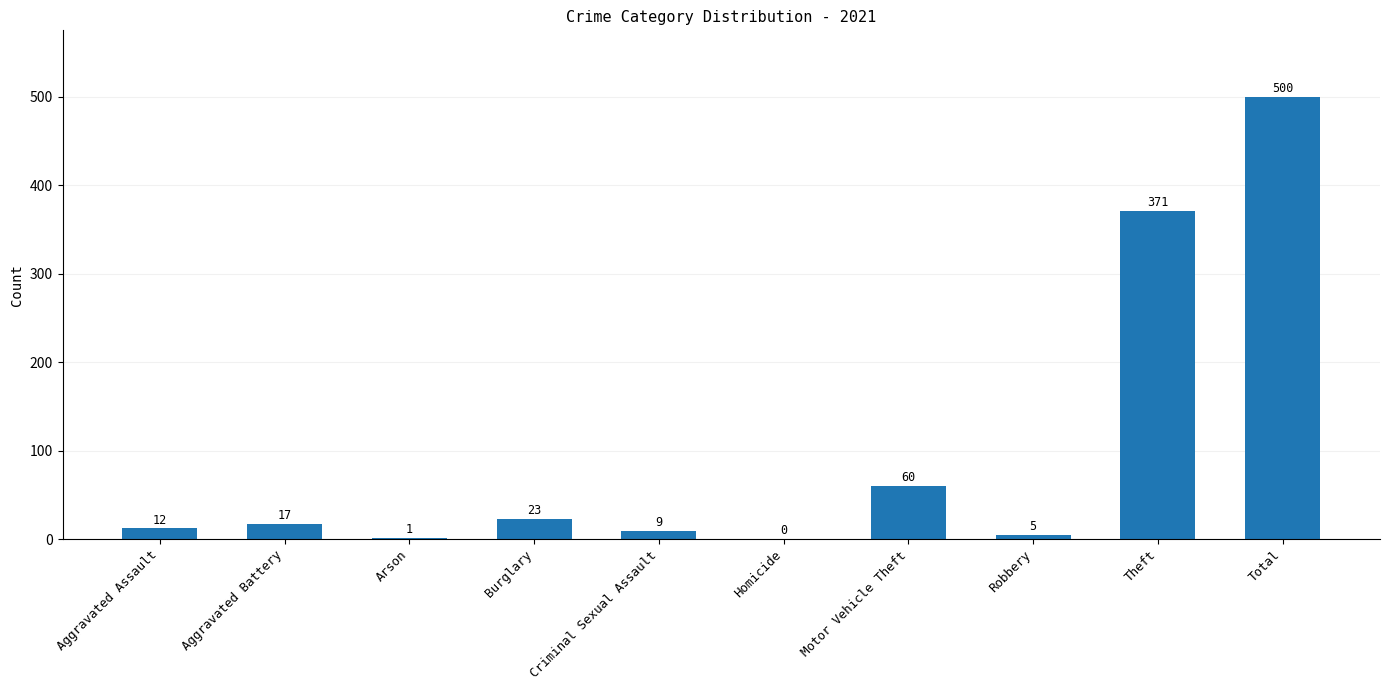

At which category does the chart reach its peak across all series?

Total